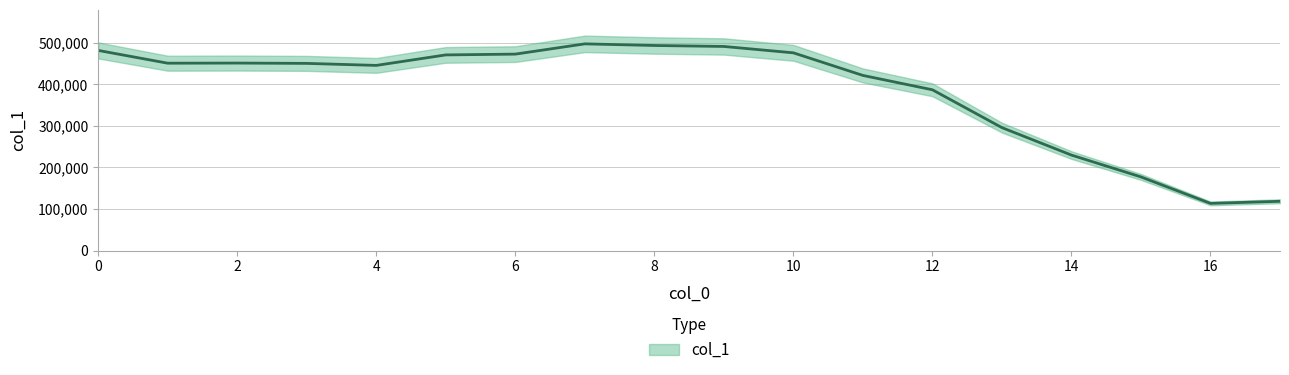

How many lines are shown in the chart?

1